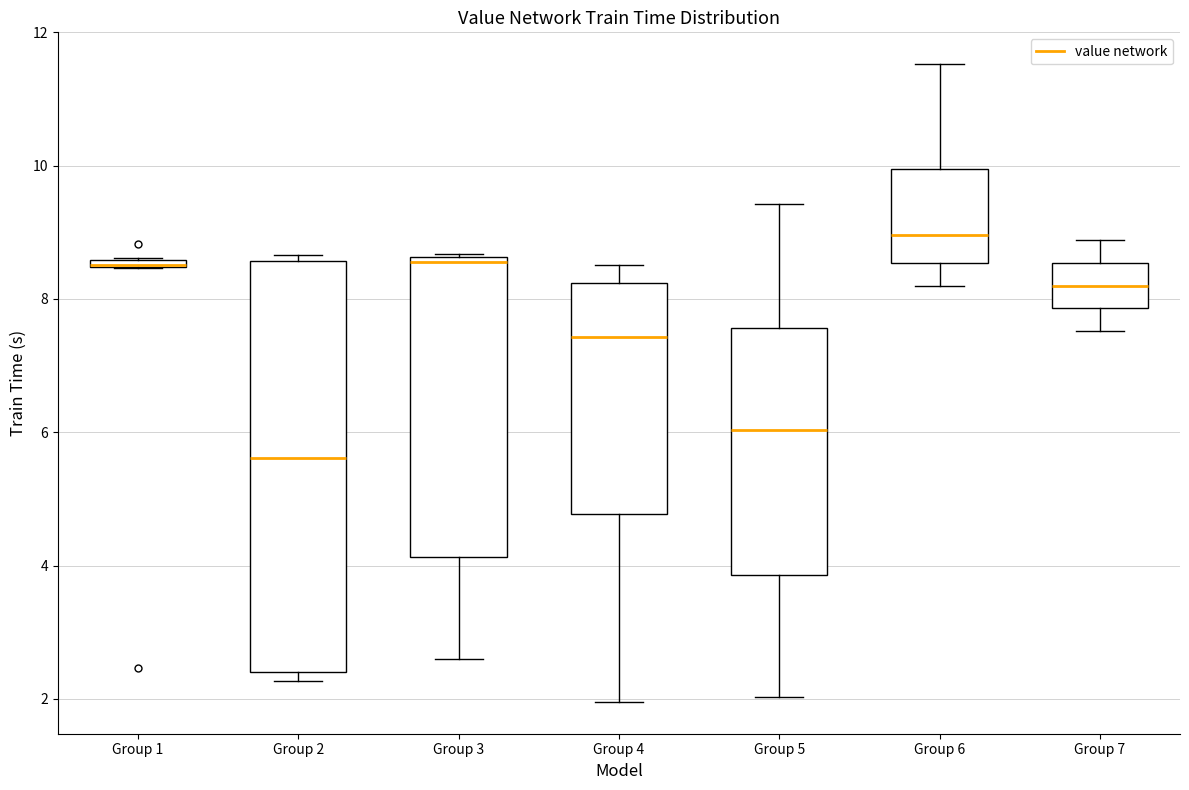

Where does the median line of the box for Group 5 sit on the y-axis? The values are not printed on the chart, so give them approximately, as read against the axis.

6.0